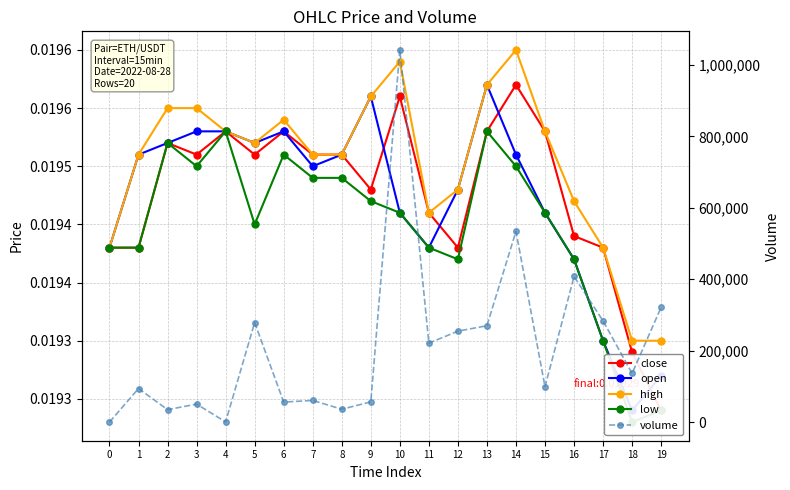

True or false: low has a value of 0.0 at 9.

True